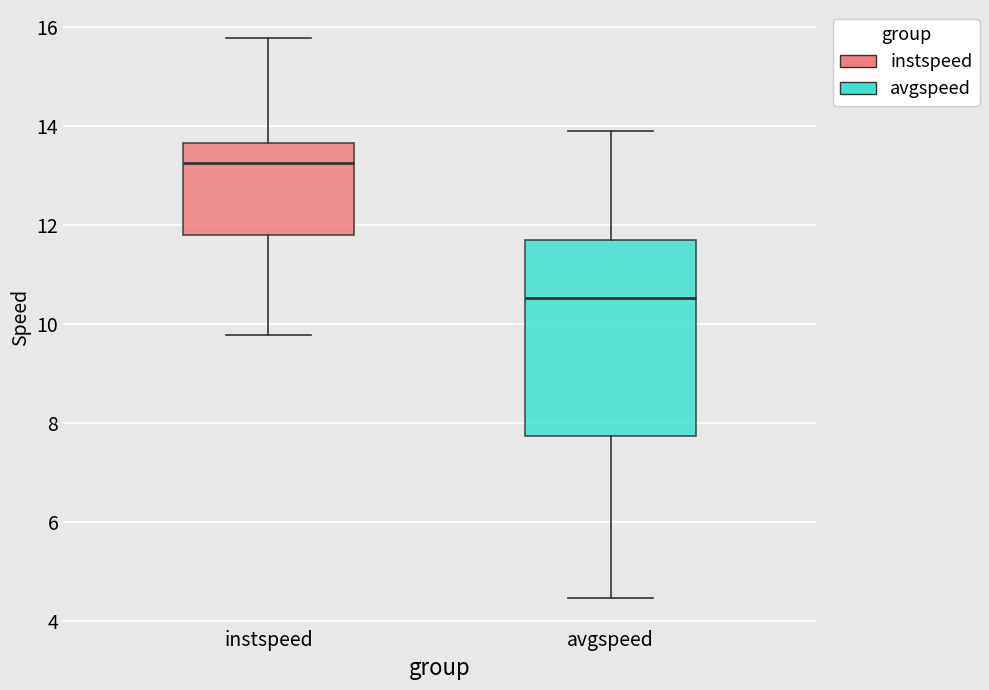

Which box's median line is the highest?

instspeed